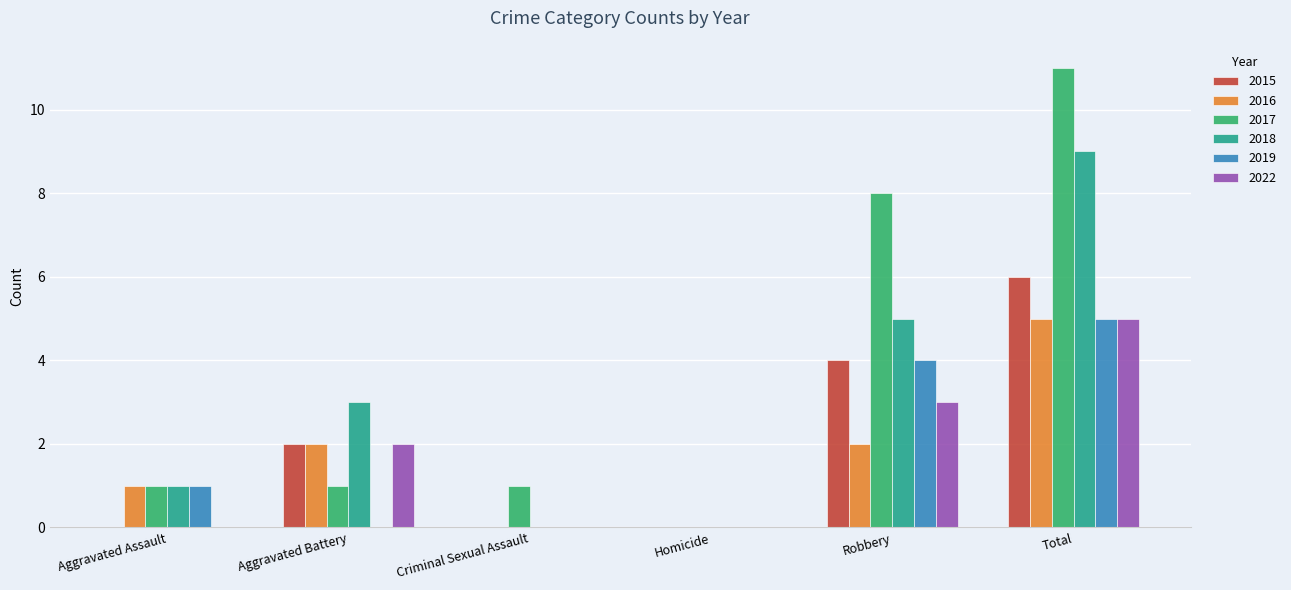

Does the chart contain stacked bars?

No